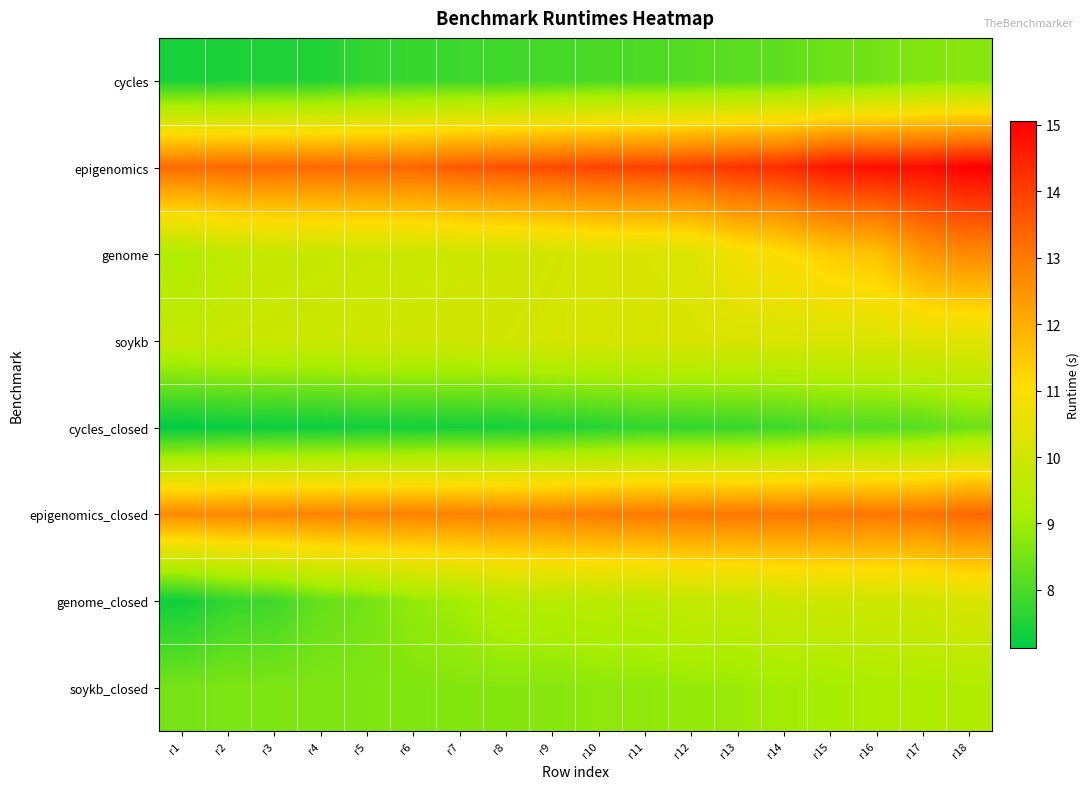

Reading right to left, what are all the values shown in this chart?

cycles: r18=8.7	r17=8.7	r16=8.5	r15=8.4	r14=8.2	r13=8.2	r12=8.1	r11=8.0	r10=8.0	r9=7.9	r8=7.9	r7=7.8	r6=7.8	r5=7.7	r4=7.5	r3=7.5	r2=7.5	r1=7.4
epigenomics: r18=15.1	r17=14.8	r16=14.8	r15=14.7	r14=14.3	r13=14.2	r12=14.0	r11=14.0	r10=13.9	r9=13.8	r8=13.7	r7=13.6	r6=13.4	r5=13.3	r4=13.3	r3=13.3	r2=13.3	r1=13.3
genome: r18=12.7	r17=12.5	r16=11.6	r15=11.4	r14=11.0	r13=10.8	r12=10.3	r11=10.2	r10=10.2	r9=10.0	r8=9.9	r7=9.9	r6=9.8	r5=9.8	r4=9.8	r3=9.7	r2=9.6	r1=9.3
soykb: r18=10.4	r17=10.3	r16=10.3	r15=10.2	r14=10.2	r13=10.2	r12=10.2	r11=10.2	r10=10.2	r9=10.1	r8=10.0	r7=10.0	r6=10.0	r5=10.0	r4=9.9	r3=9.8	r2=9.8	r1=9.7
cycles_closed: r18=8.4	r17=8.2	r16=8.1	r15=8.1	r14=7.9	r13=7.8	r12=7.7	r11=7.7	r10=7.6	r9=7.5	r8=7.4	r7=7.4	r6=7.4	r5=7.4	r4=7.3	r3=7.3	r2=7.2	r1=7.1
epigenomics_closed: r18=13.3	r17=13.1	r16=13.1	r15=13.1	r14=13.1	r13=13.0	r12=13.0	r11=13.0	r10=13.0	r9=12.9	r8=12.9	r7=12.9	r6=12.8	r5=12.8	r4=12.8	r3=12.8	r2=12.7	r1=12.7
genome_closed: r18=10.2	r17=10.0	r16=10.0	r15=9.9	r14=9.9	r13=9.7	r12=9.7	r11=9.5	r10=9.5	r9=9.4	r8=9.4	r7=9.1	r6=8.9	r5=8.5	r4=8.3	r3=7.9	r2=7.7	r1=7.3
soykb_closed: r18=9.3	r17=9.2	r16=9.2	r15=9.1	r14=9.0	r13=8.9	r12=8.9	r11=8.8	r10=8.8	r9=8.7	r8=8.7	r7=8.7	r6=8.6	r5=8.6	r4=8.6	r3=8.6	r2=8.6	r1=8.5